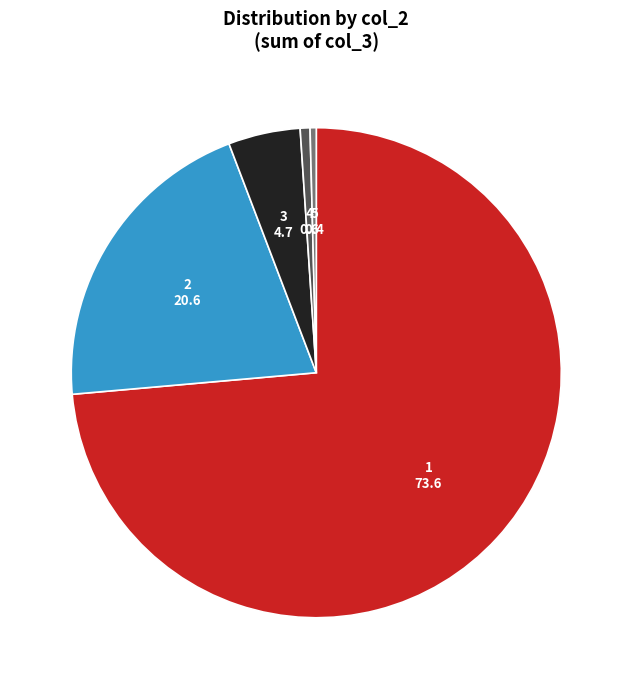

Approximately how many times larger is the value at 1 compared to 3?

15.5